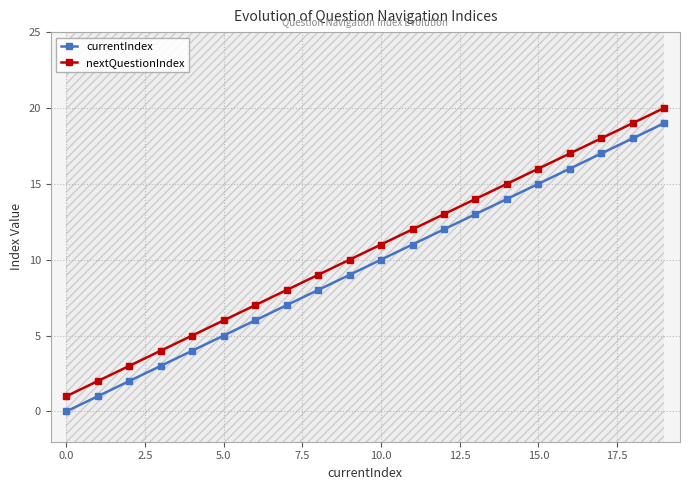

What is the difference between the maximum and minimum values in the currentIndex series?

19